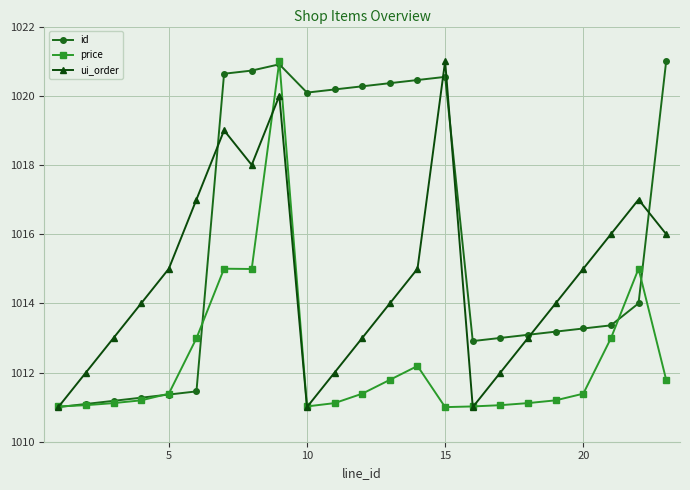

What is the value of the price point at the 19th from the left?

1011.2